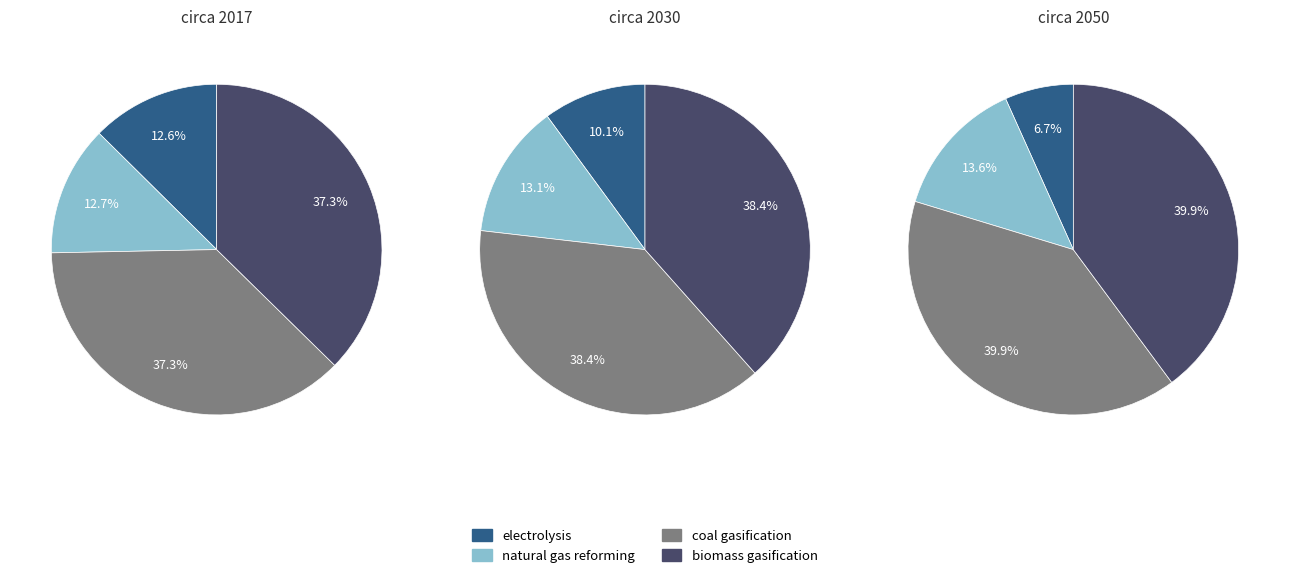

Is the sum of biomass gasification and natural gas reforming greater than half?

Yes